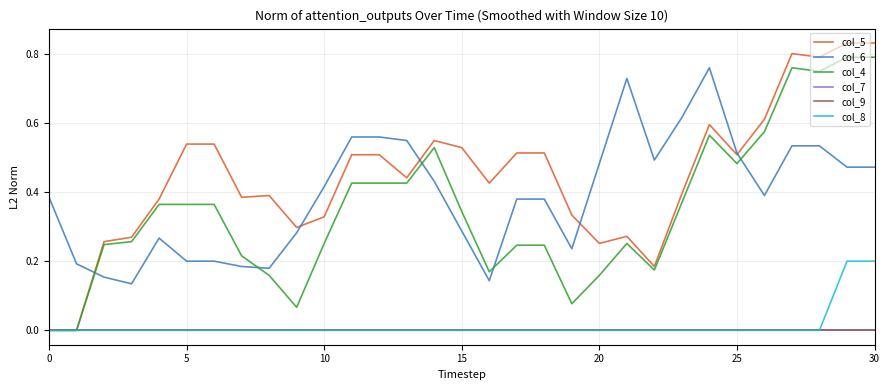

Does the chart have visible grid lines?

Yes